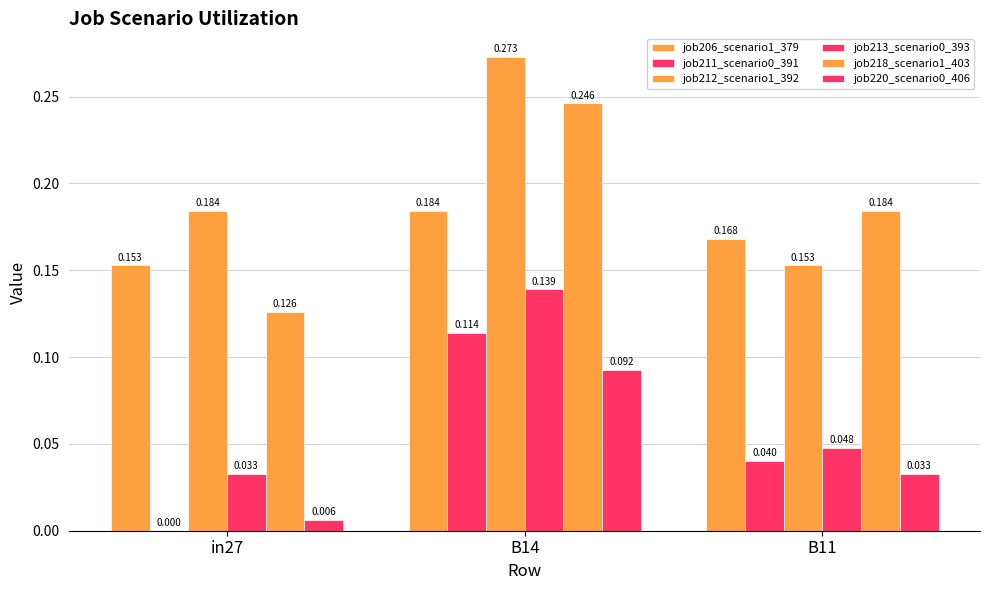

At how many categories does at least one series exceed 0?

3